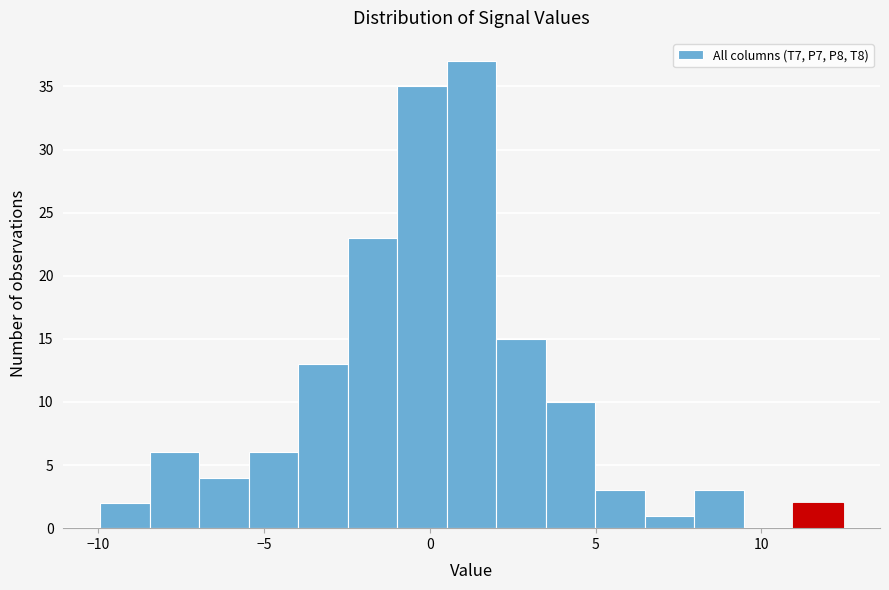

Read against the x-axis, roughly where is the centre of the tallest bar?

1.5